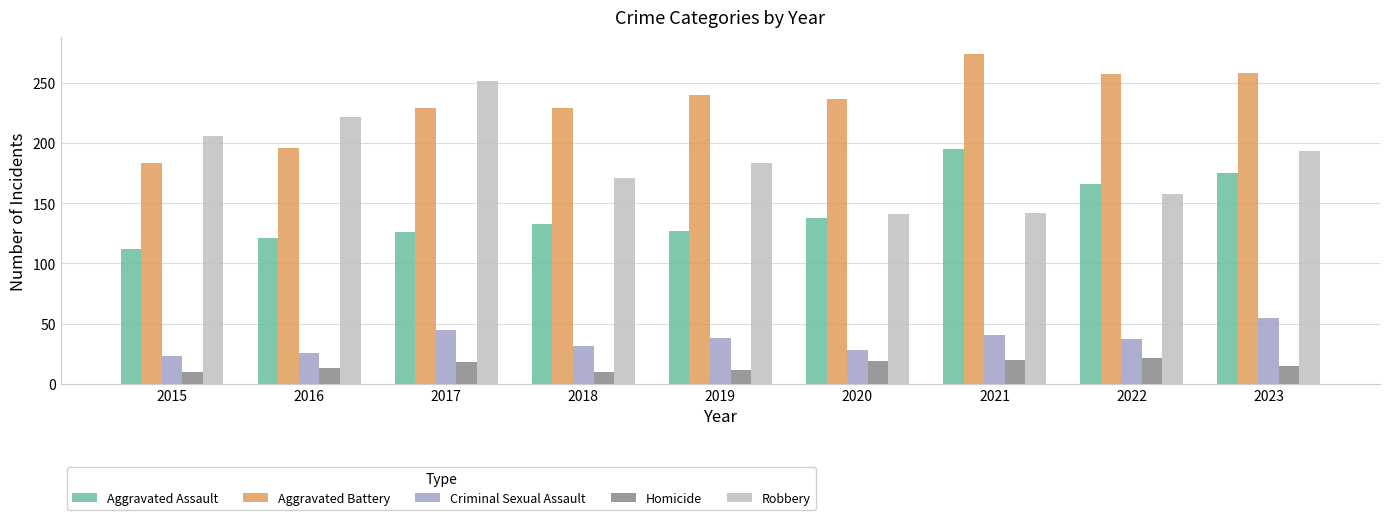

Is it true that Aggravated Assault equals 235 at 2022?

False